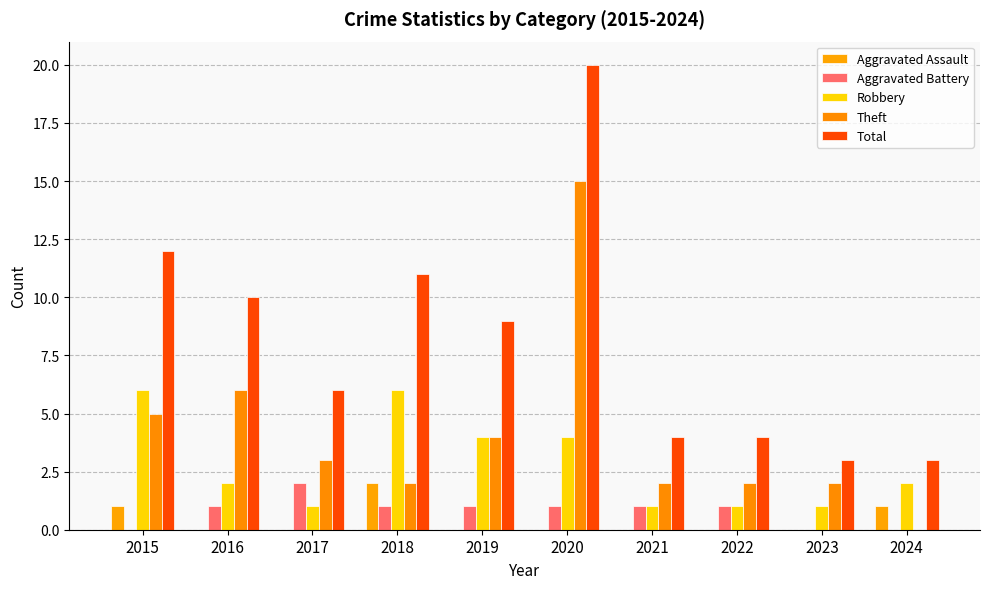

At which category does the chart reach its minimum across all series?

2016